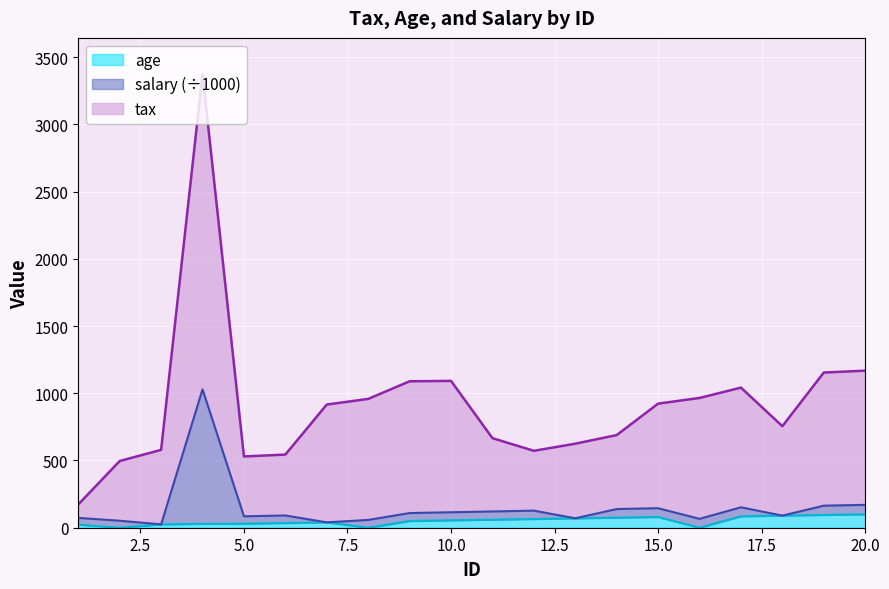

The salary series shows 76 at 2. True or false?

False